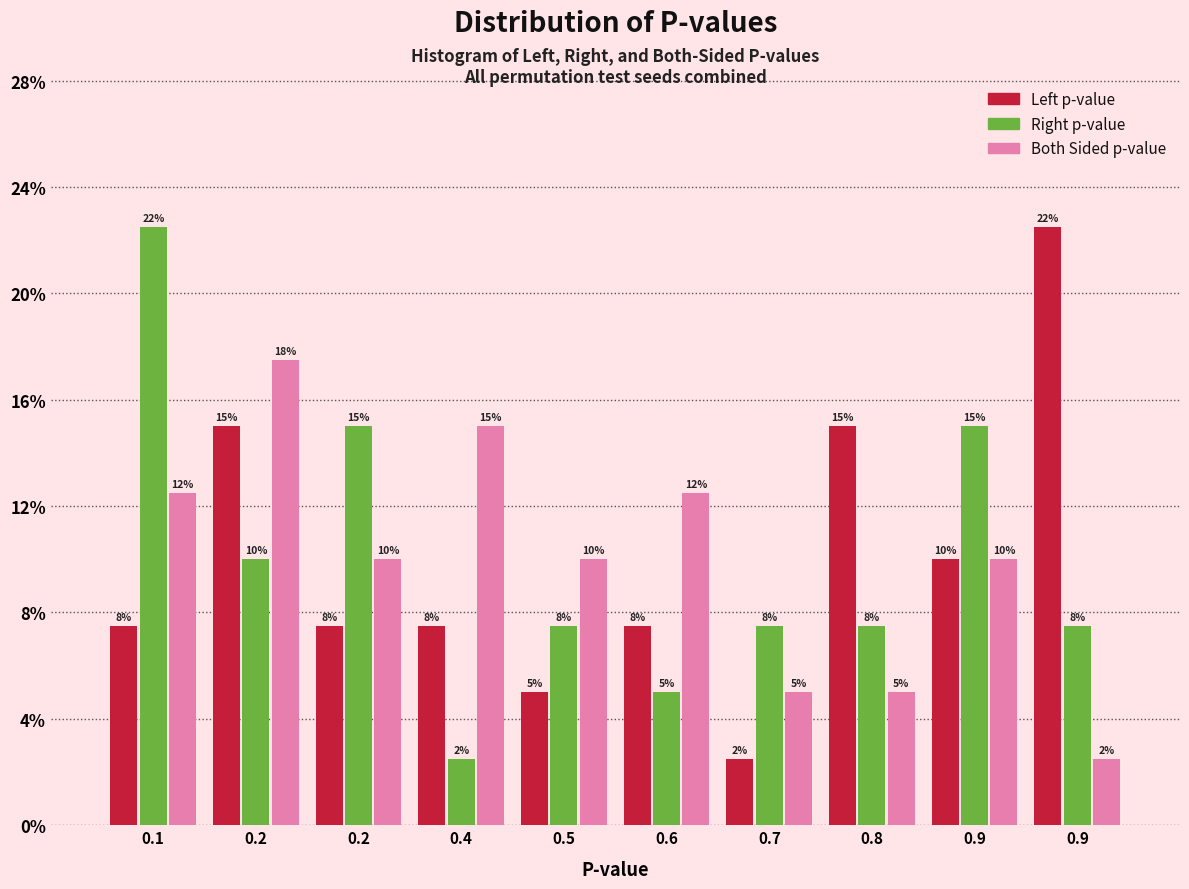

How many bars are there in total?

30